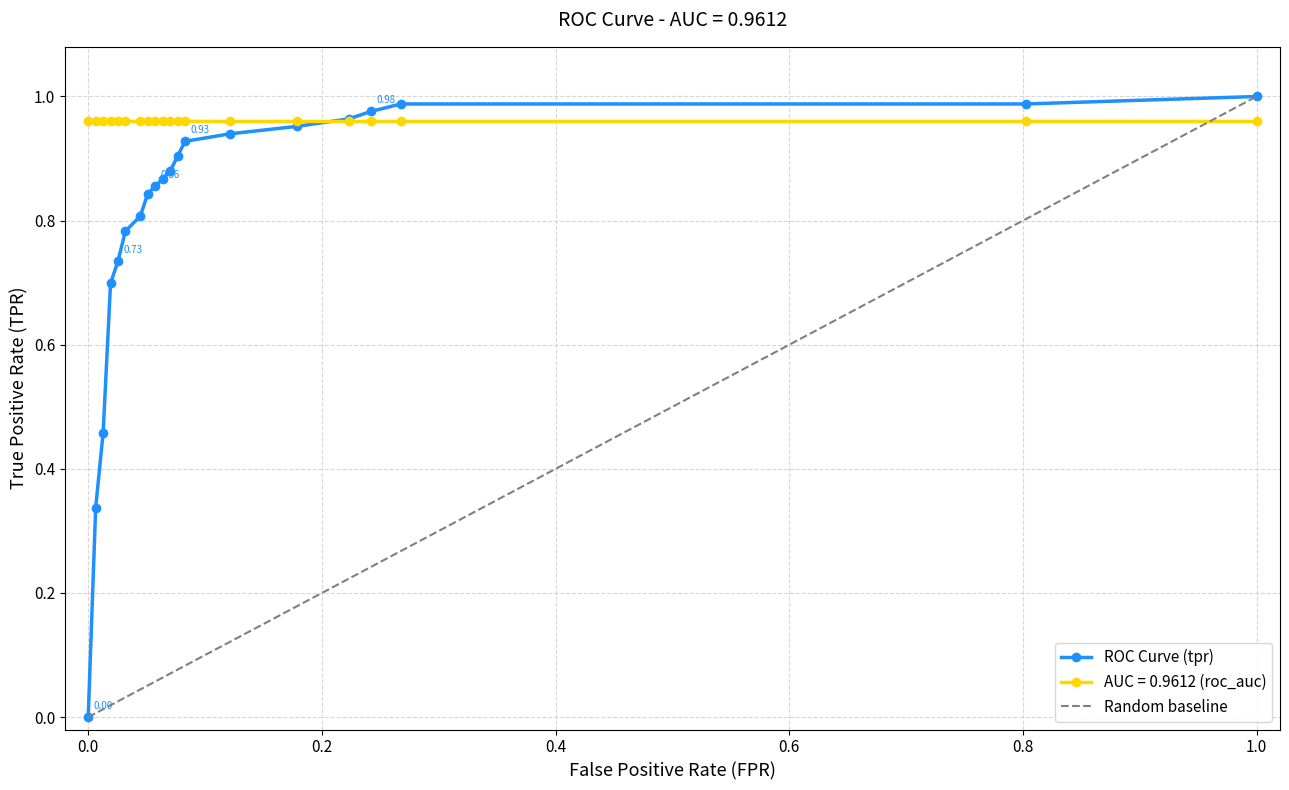

How many values in the fpr series exceed 0?

19